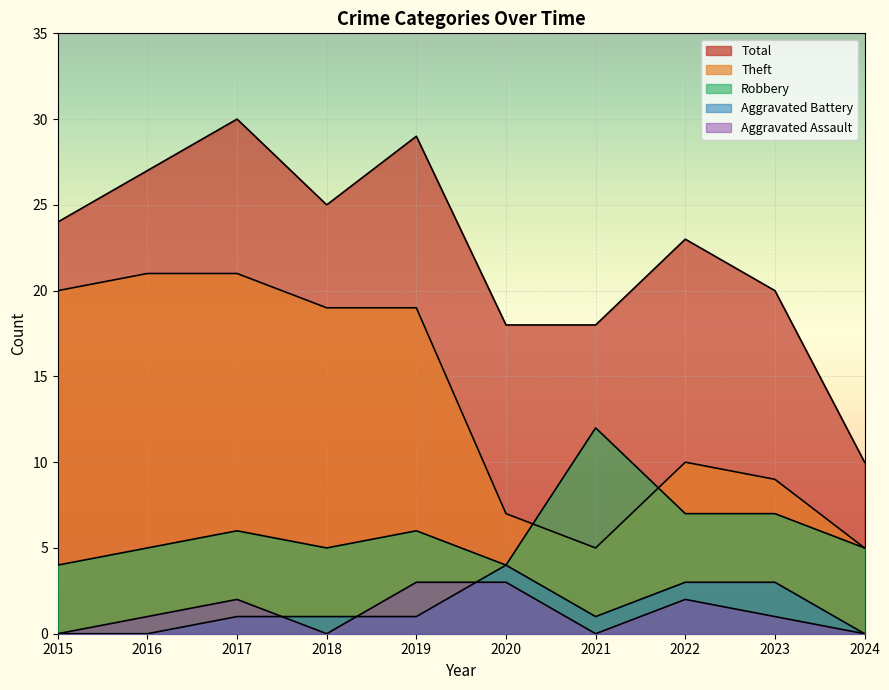

At which label does Aggravated Assault reach its minimum?

2015